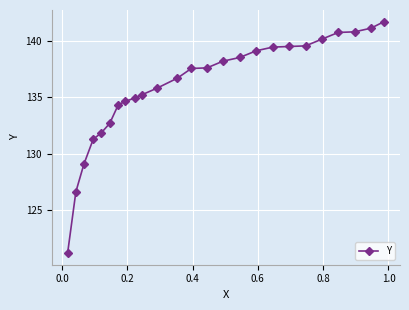

Count the number of data series in this chart.

1